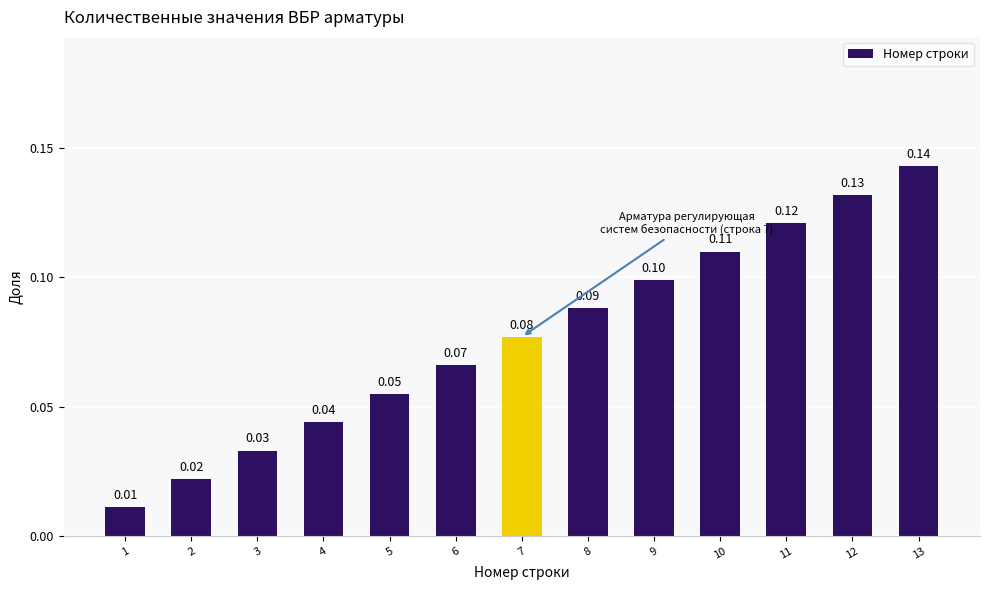

List the labels in order of value, smallest first.

1, 2, 3, 4, 5, 6, 7, 8, 9, 10, 11, 12, 13